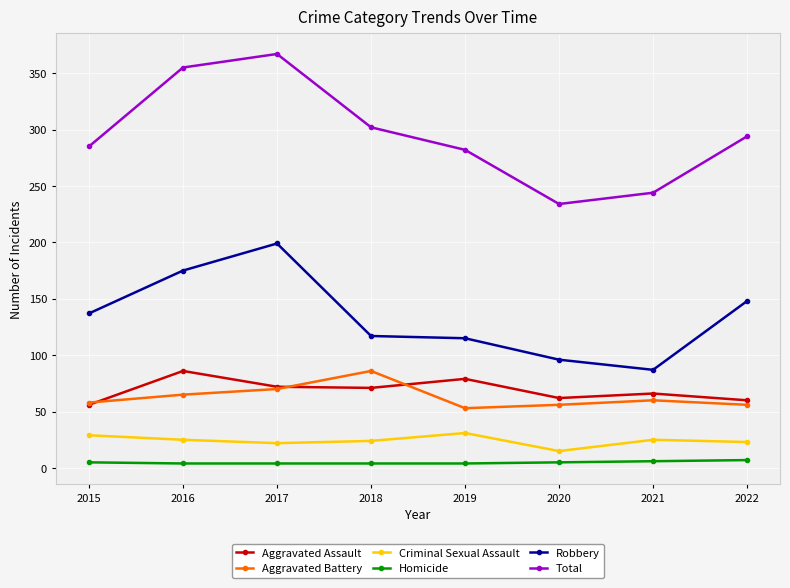

True or false: Aggravated Battery and Criminal Sexual Assault cross at least once.

False